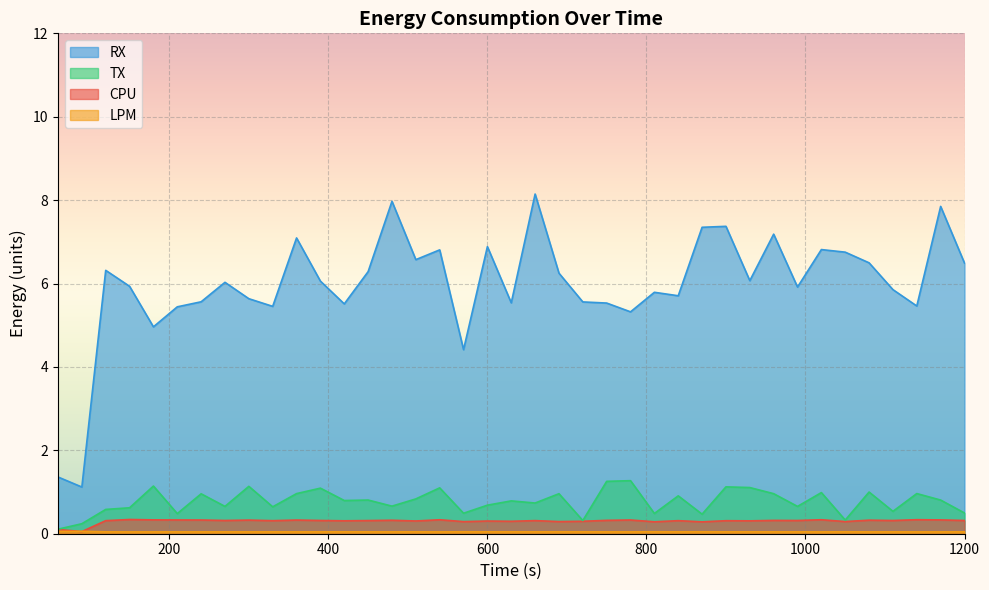

What is the difference between the highest and lowest values at 1200?

6.4